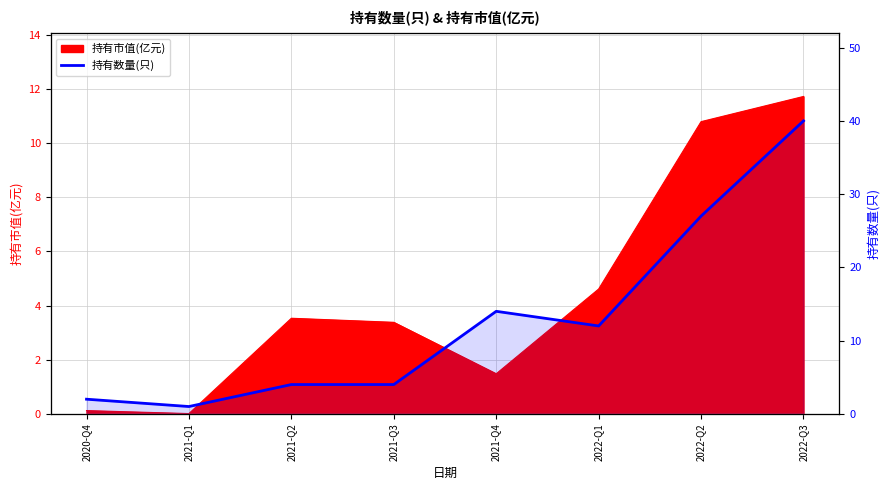

How many interior local valleys (lower than both neighbors) does the data have?

2